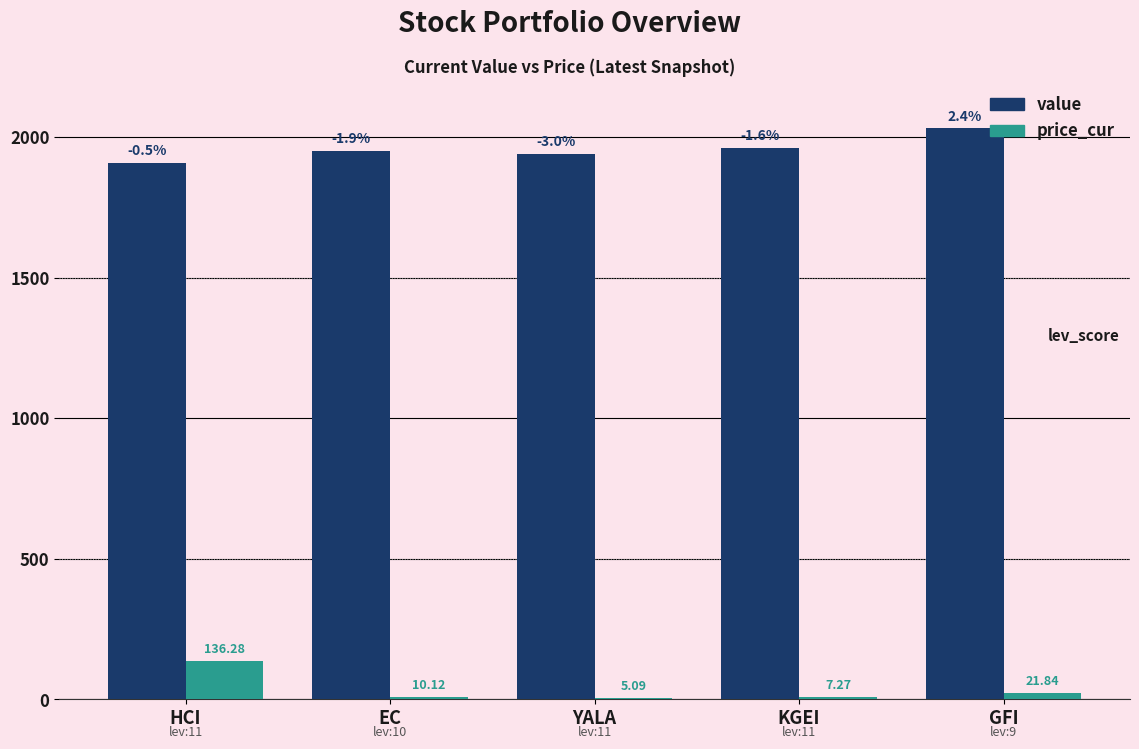

What is the sum of all price_cur values?

180.6